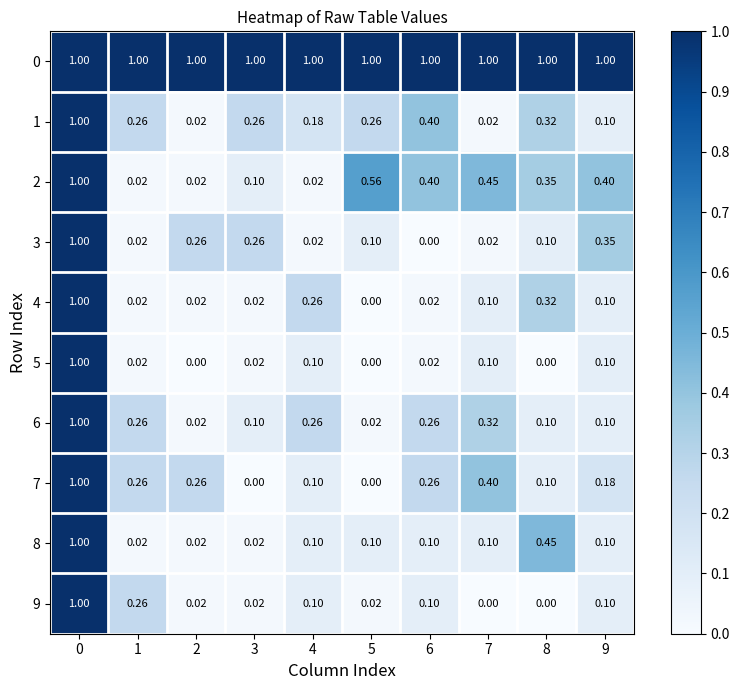

Is the value of 0 at 1 greater than the value of 1 at 8?

Yes